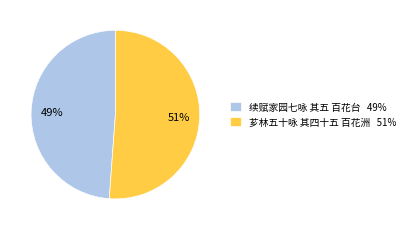

Does 续赋家园七咏 其五 百花台 account for over 50% of the chart?

No